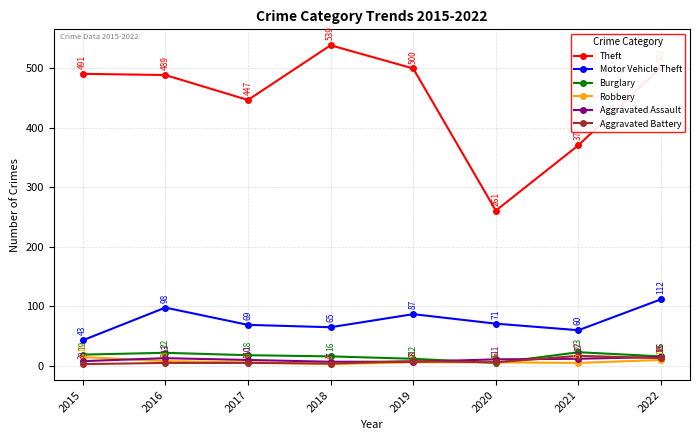

At which label is Robbery closest to 9?

2016